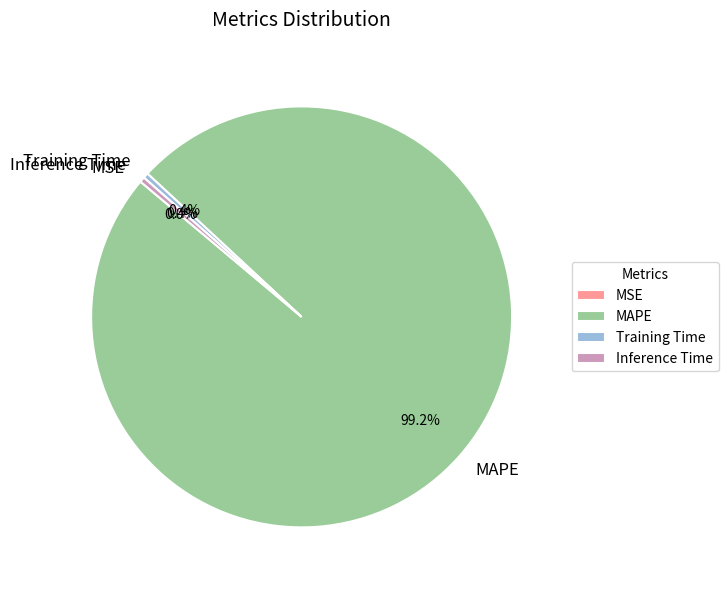

What is the largest slice in the pie chart?

MAPE